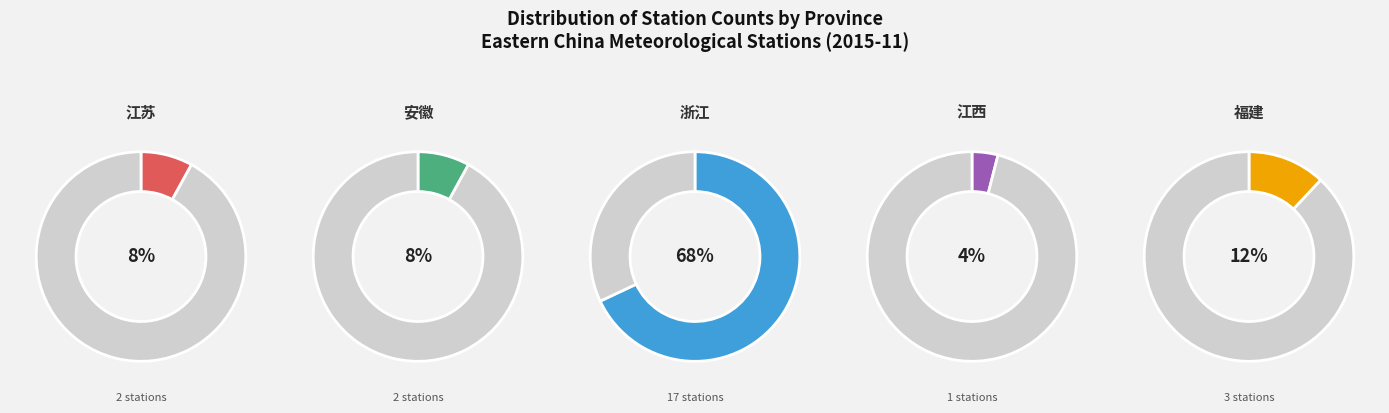

Is 江苏 the majority of the pie?

No